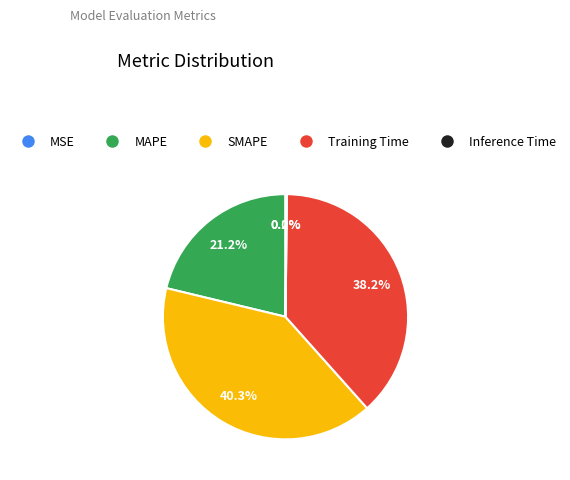

To the nearest percent, what is the average slice percentage?

20%